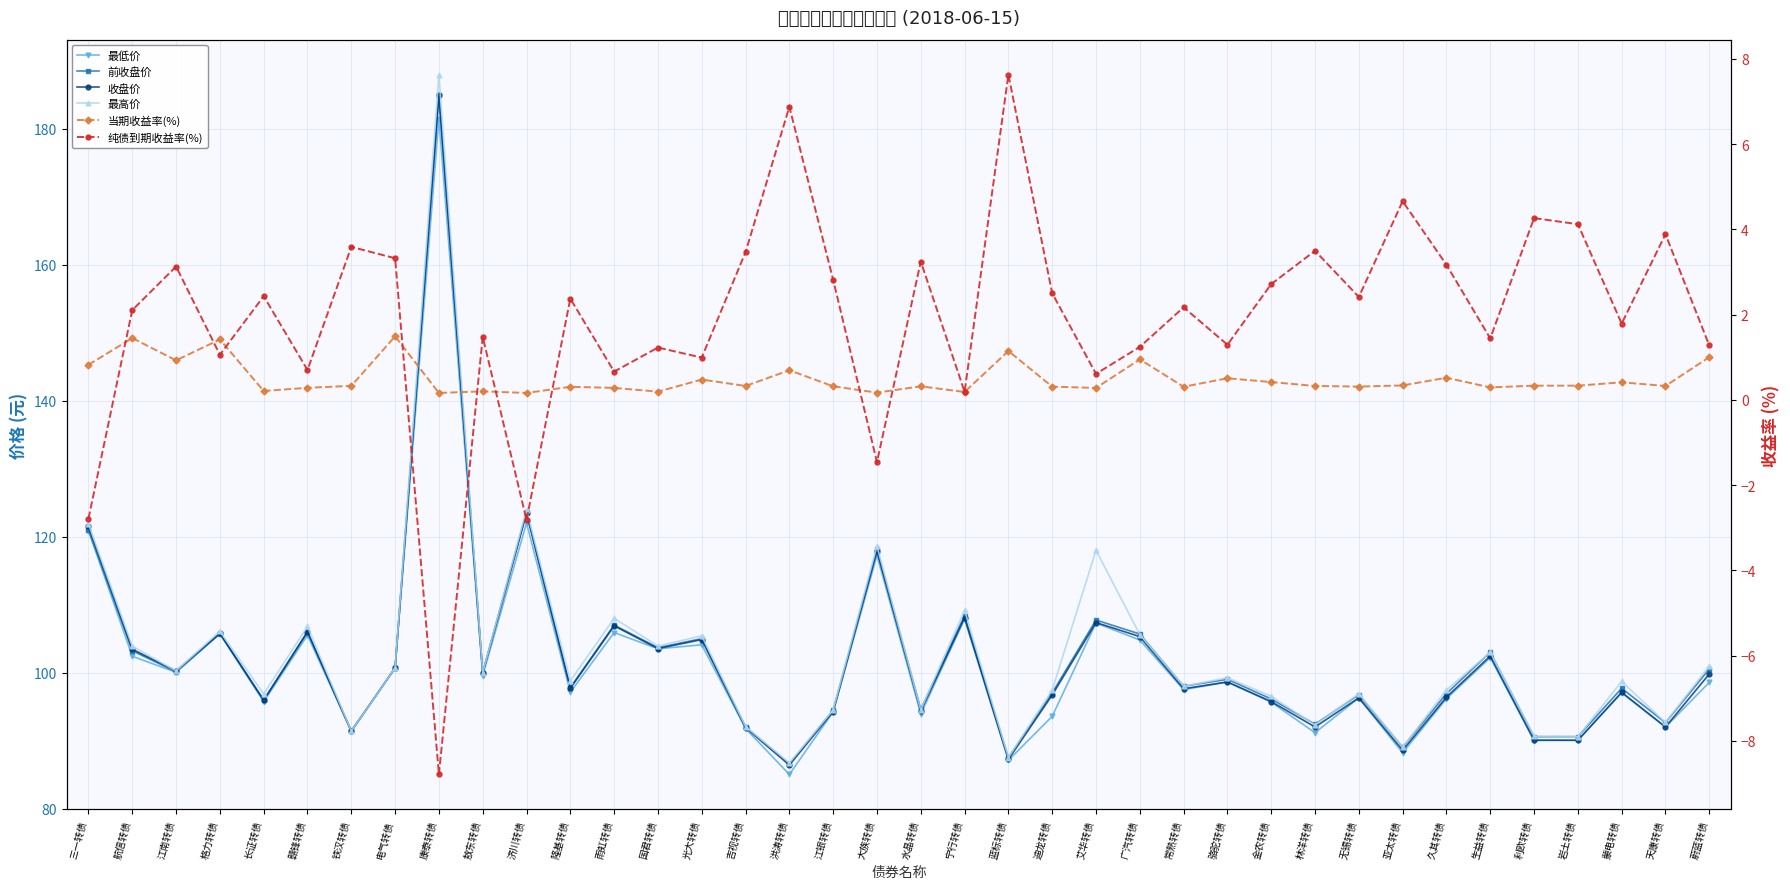

Is the value of 前收盘价 at 蒙电转债 greater than the value of 最高价 at 隆基转债?

No